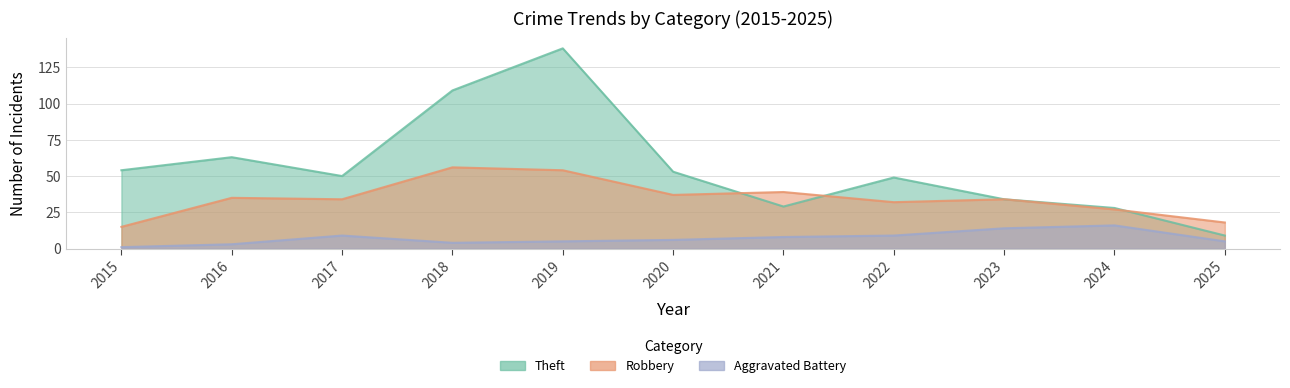

At which category does the chart reach its minimum across all series?

2015